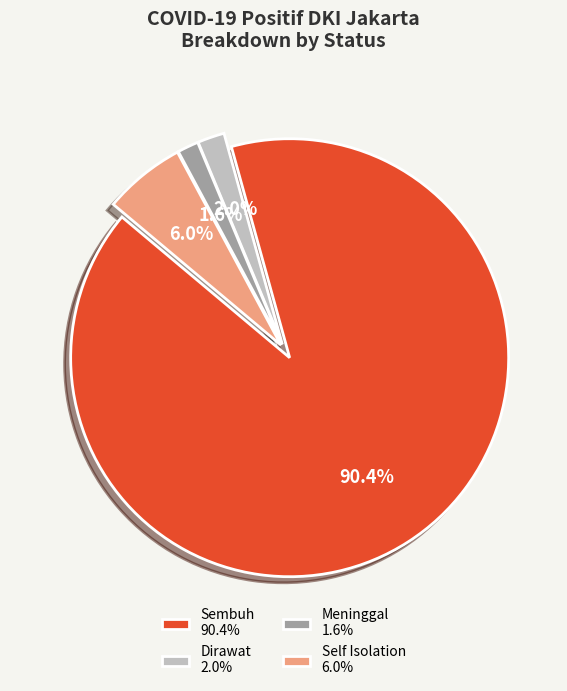

How many segments does this pie chart have?

4